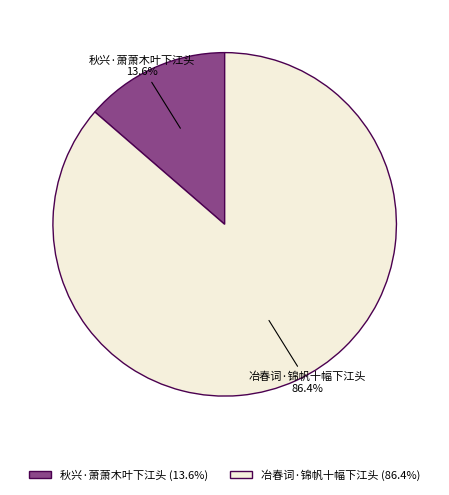

To the nearest percent, what is the average slice percentage?

50%